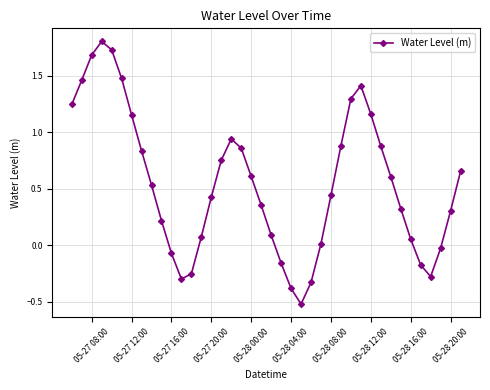

What is the difference between the second highest and minimum values?

2.3